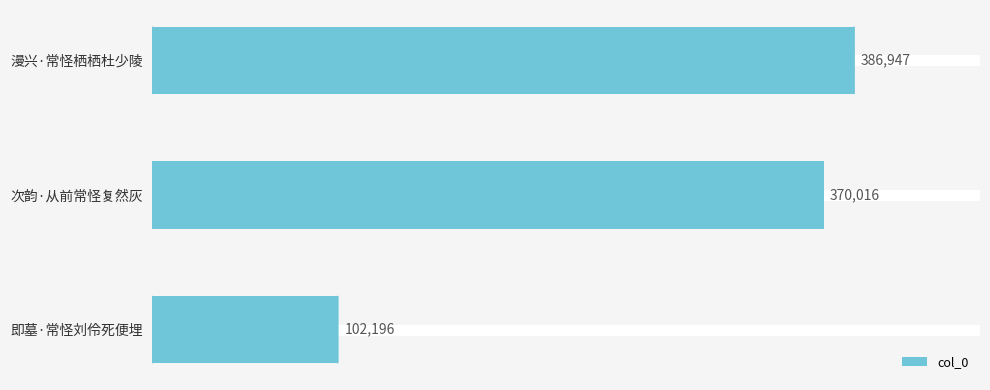

Reading top to bottom, list all the values displayed in this chart.

386947	370016	102196